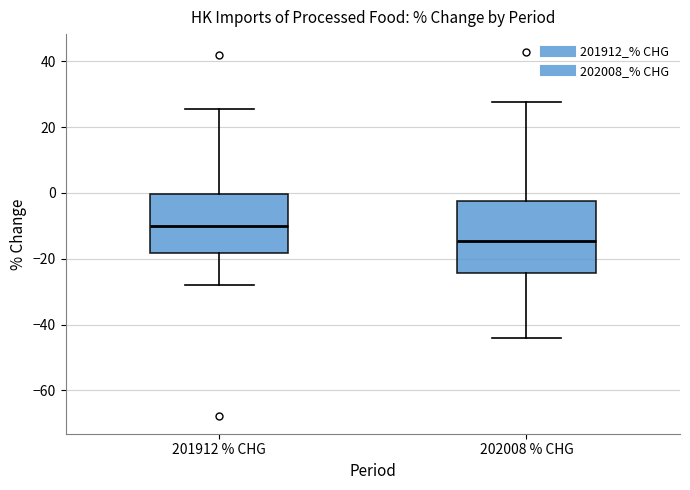

Reading left to right, read every box against the y-axis: the position of its median line, the range the box covers, and the ends of its whiskers. The values are not printed on the chart, so give them approximately, as read against the axis.

201912 % CHG: median -10, box -18 to 0, whiskers -28 to 26
202008 % CHG: median -14, box -24 to -2, whiskers -44 to 28